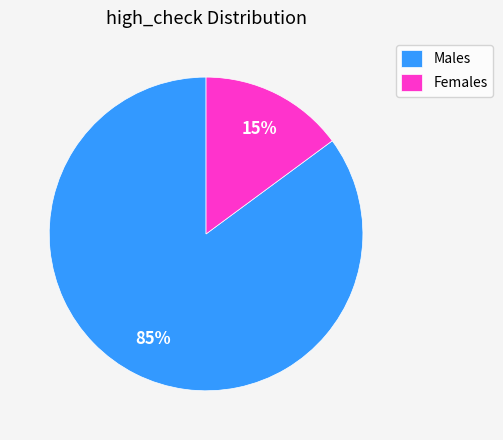

Rank the categories by value from lowest to highest.

Females, Males